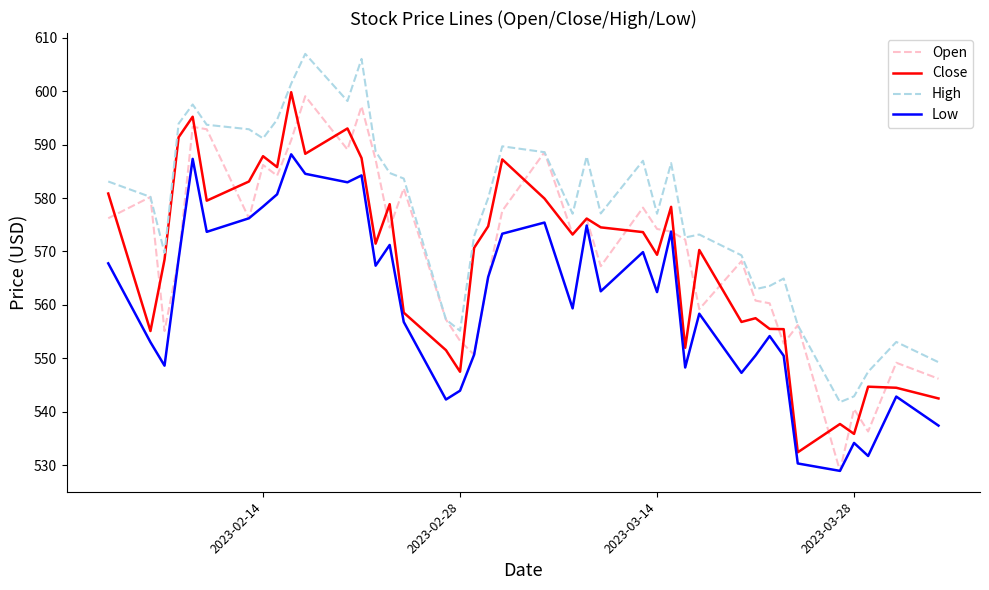

What is the smallest value displayed?

529.0